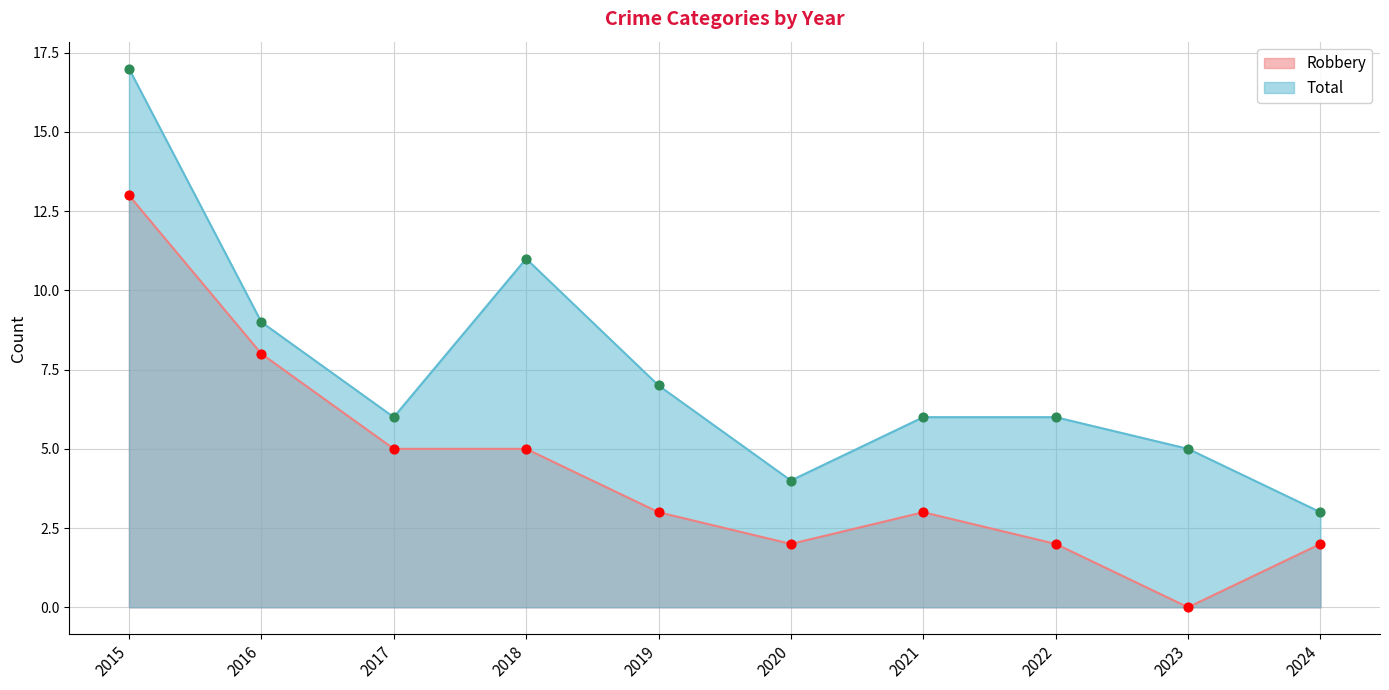

Is the value of Total at 2017 greater than the value of Robbery at 2018?

Yes